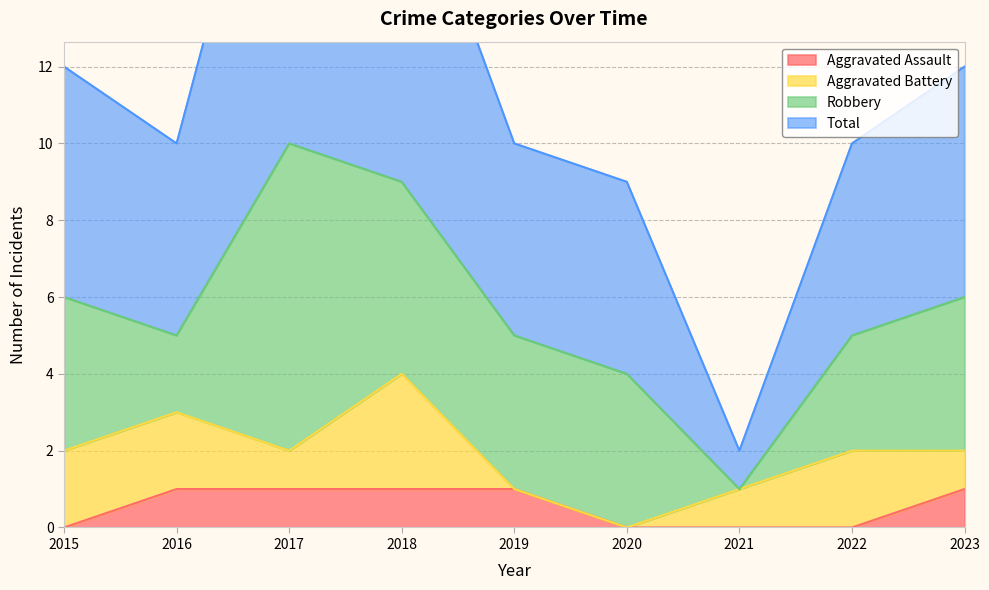

Which category has the highest value across all series?

2017